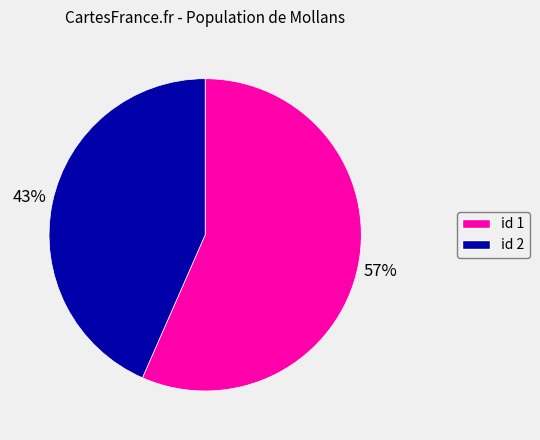

Does any single category account for the majority?

Yes